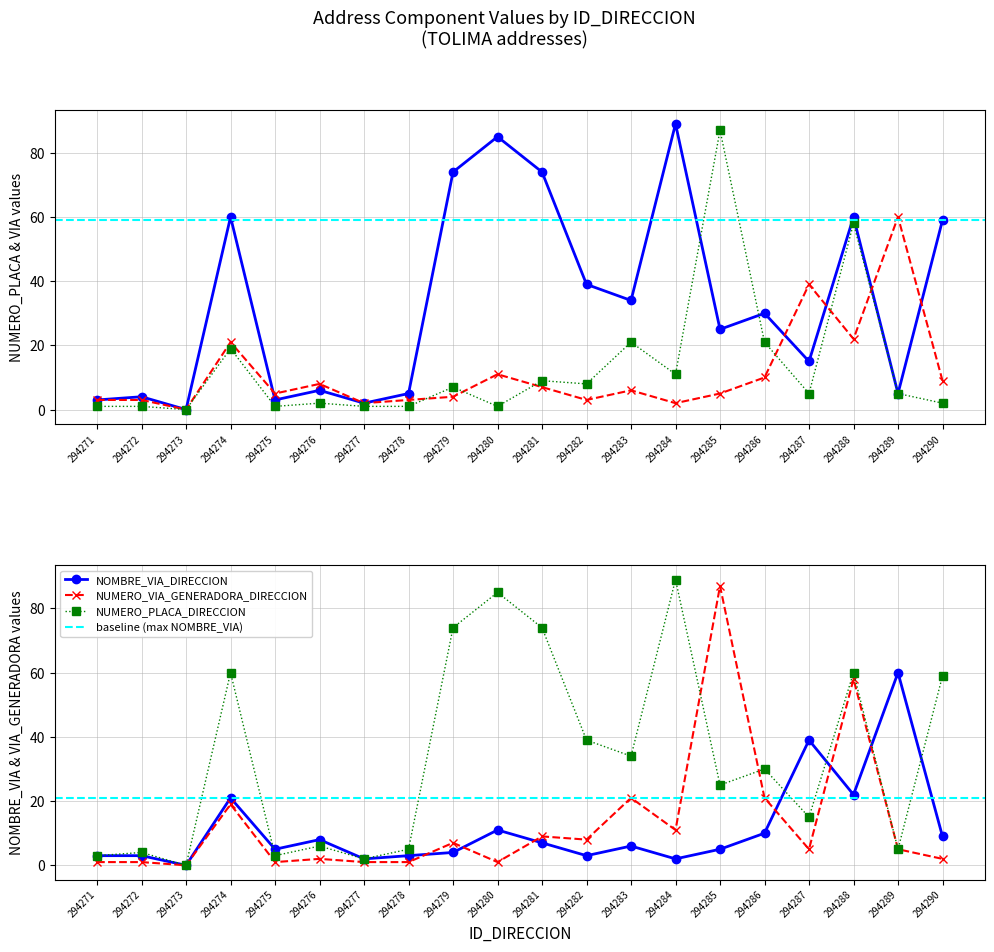

What is the difference between the maximum and minimum values in the NUMERO_VIA_GENERADORA_DIRECCION series?

87